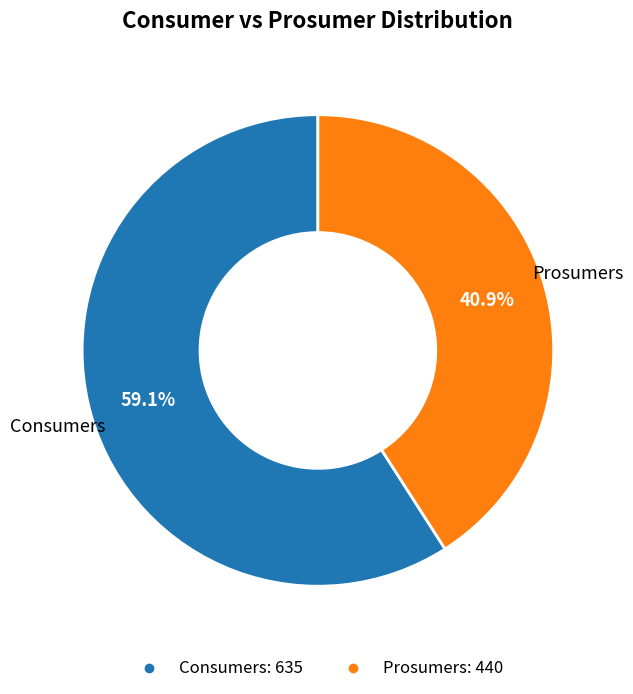

To the nearest percent, what is the difference between the largest and smallest slice percentages?

18%